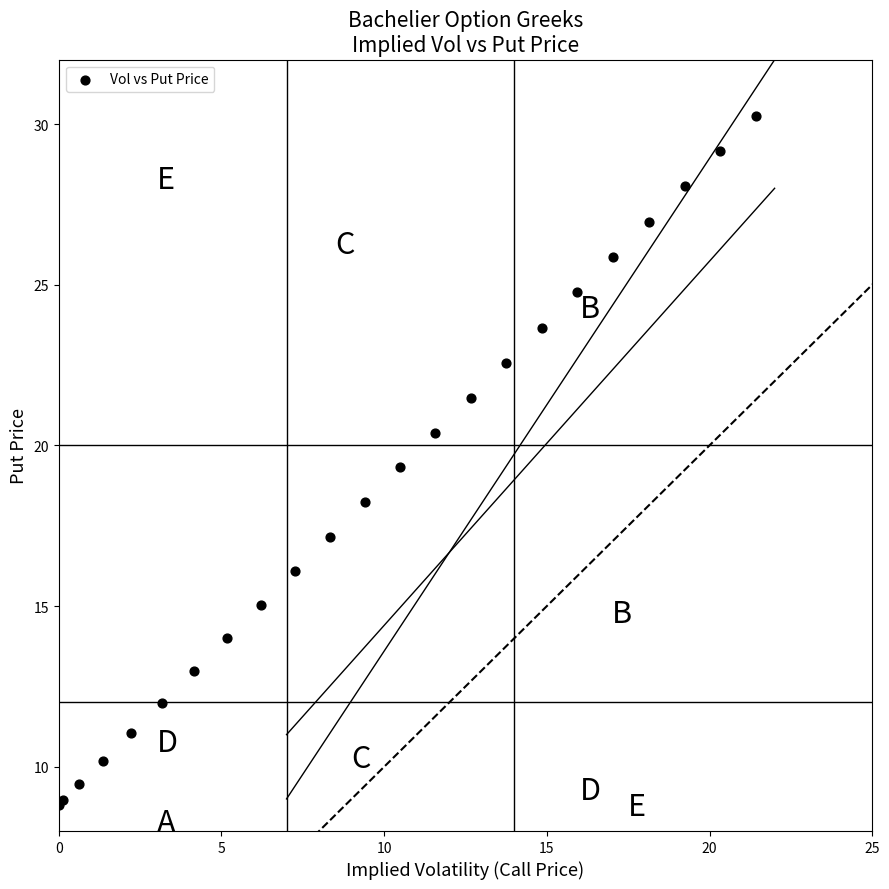

What Y value in the scatter plot is closest to 19?

19.3